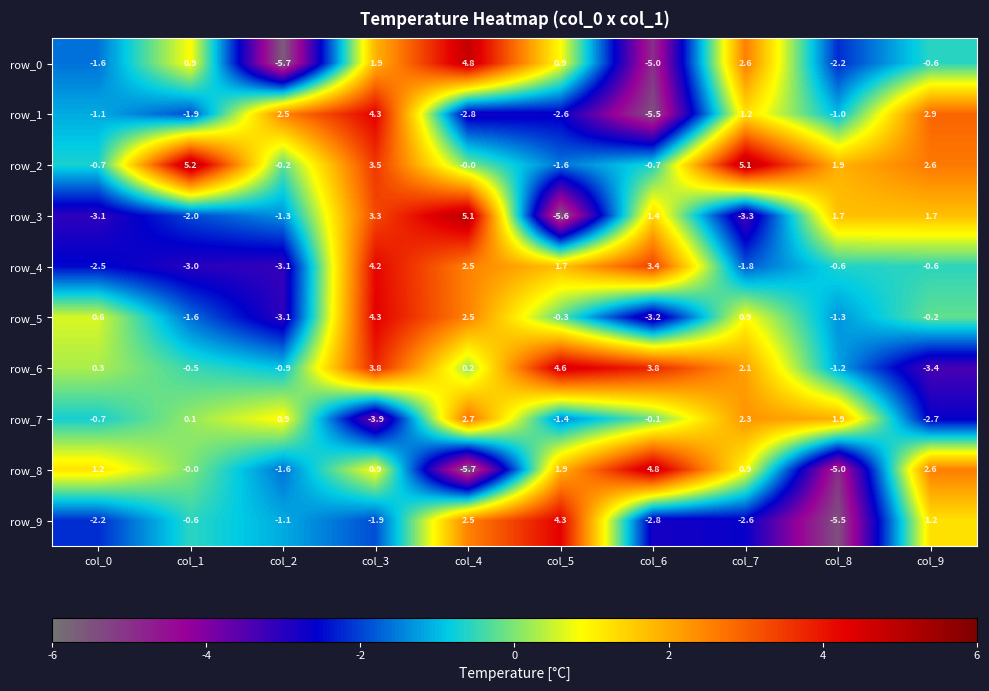

At which label does row_0 reach its peak?

col_4